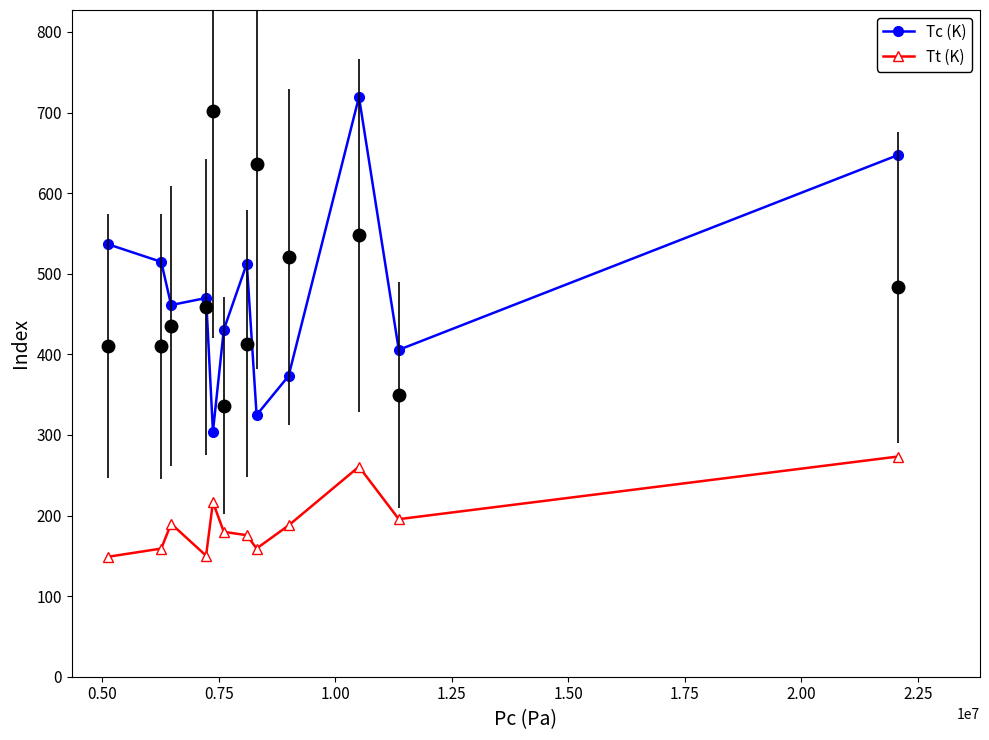

The value of Tc (K) at 1.75 is 278.9. True or false?

False